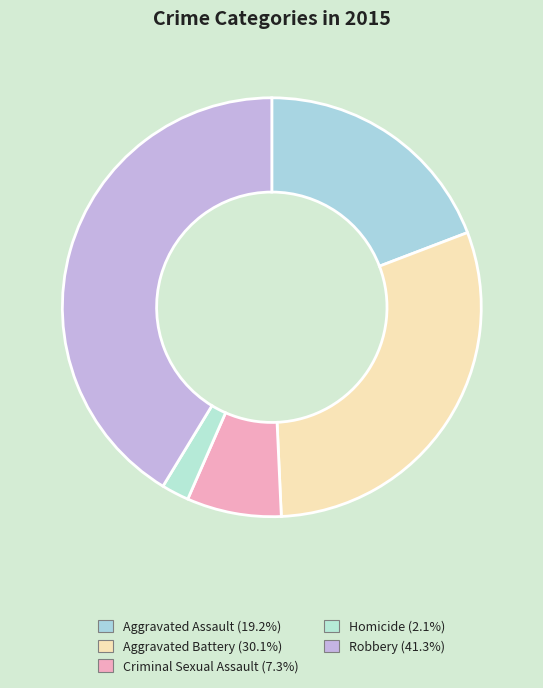

Is there any slice that represents more than half of the pie?

No